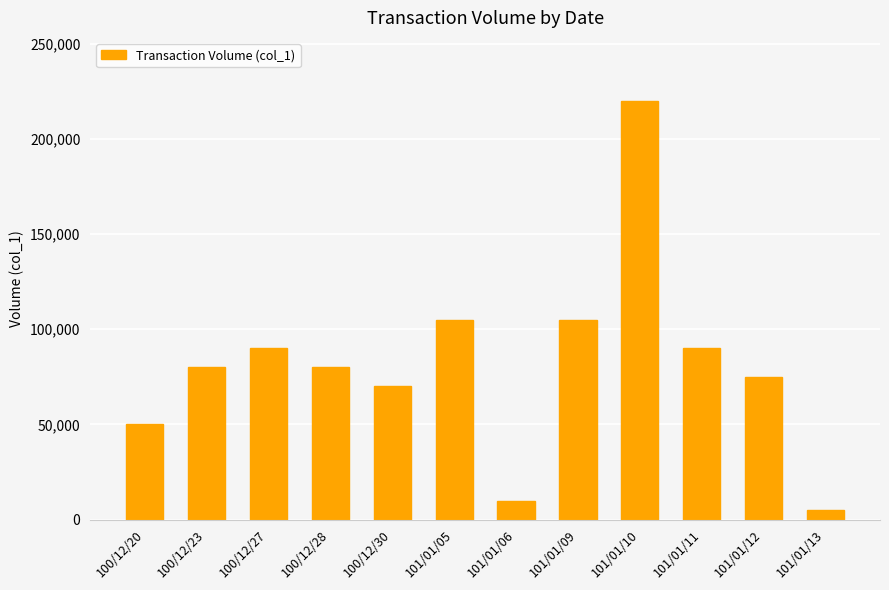

What is the value of the 4th bar from the left?

80000